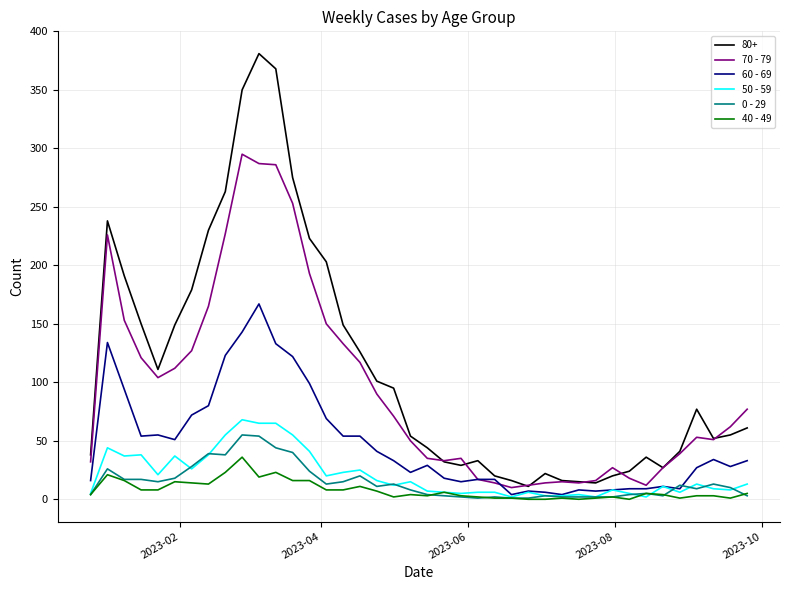

Which series has the widest spread of values?

80+